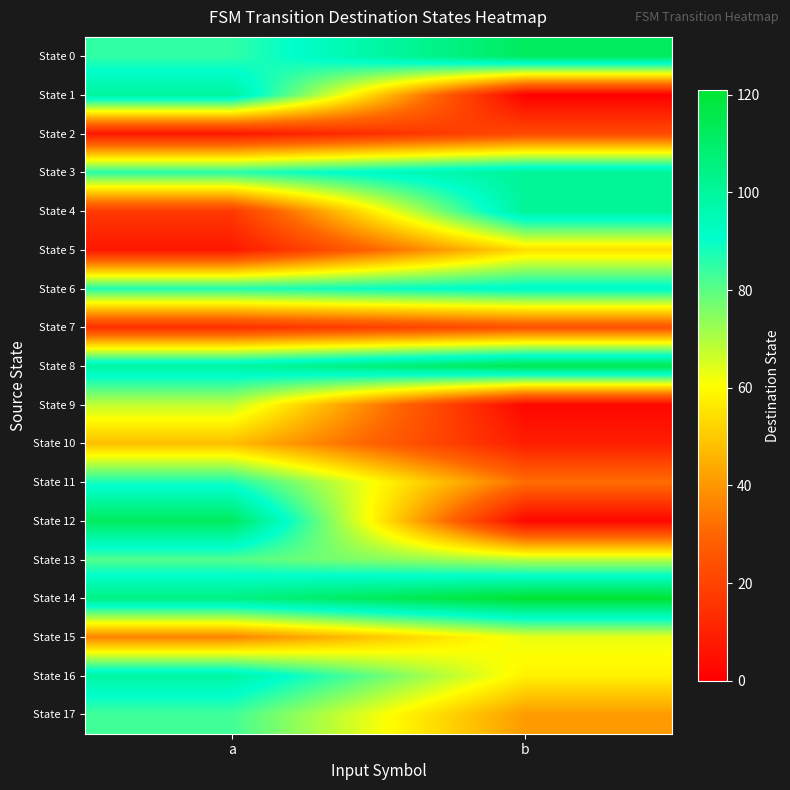

List the series in order of their peak value, lowest first.

State 2, State 7, State 10, State 5, State 15, State 9, State 13, State 17, State 11, State 6, State 16, State 1, State 3, State 4, State 0, State 12, State 8, State 14